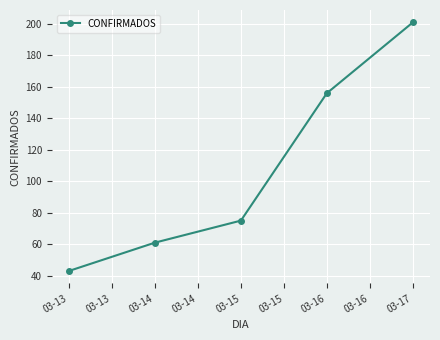

Does the chart have visible grid lines?

Yes